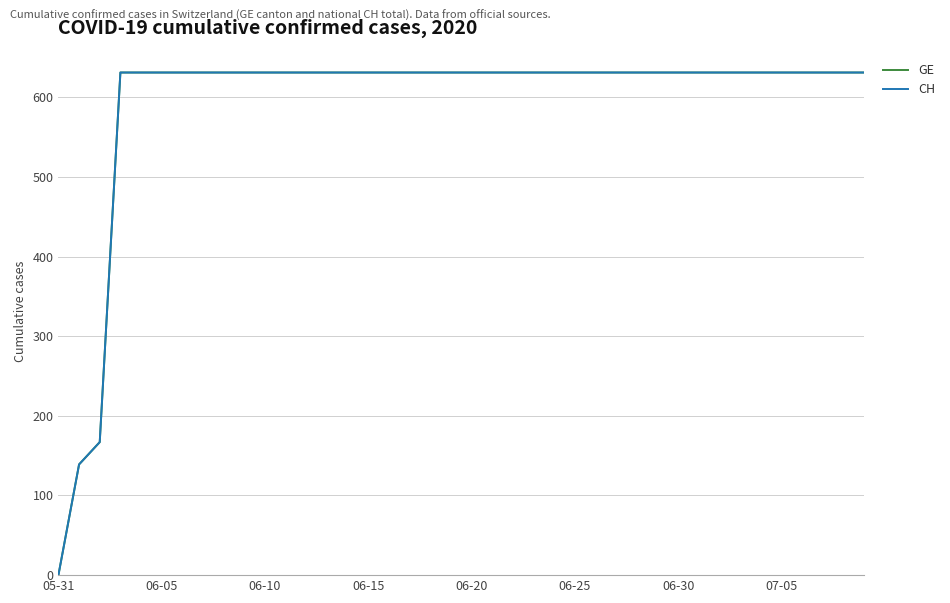

What is the average value of the CH series?

591